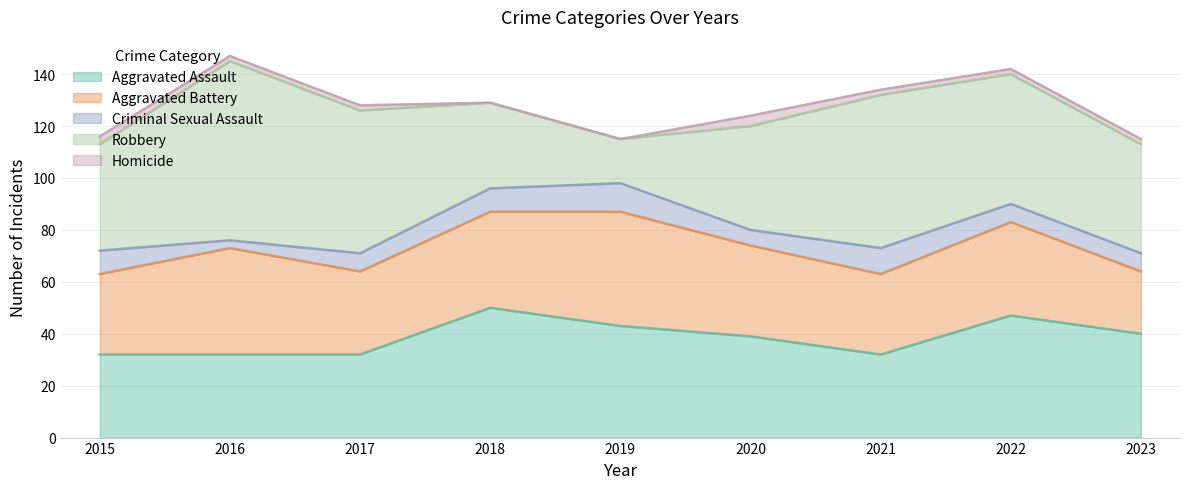

What is the spread (max minus min) of values at 2021?

57